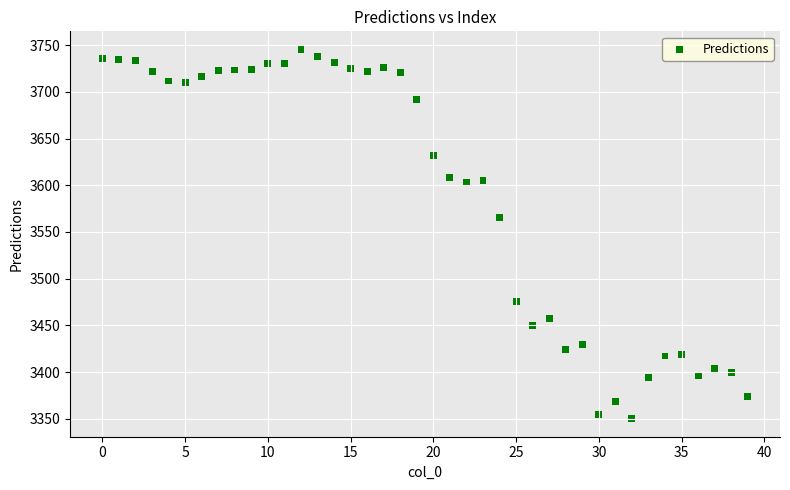

What is the range of Y values (max minus min)?

394.7